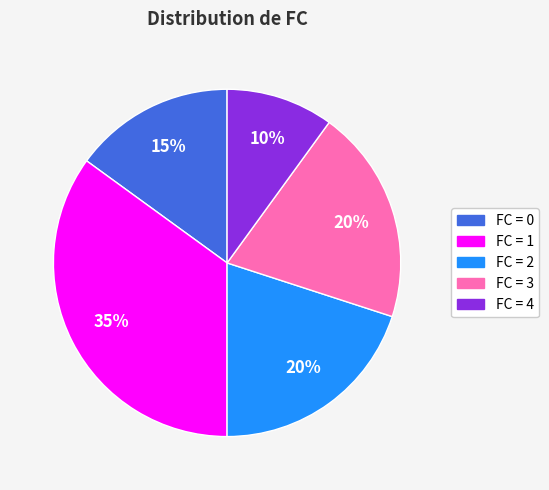

To the nearest percent, what is the difference between the largest and smallest slice percentages?

25%